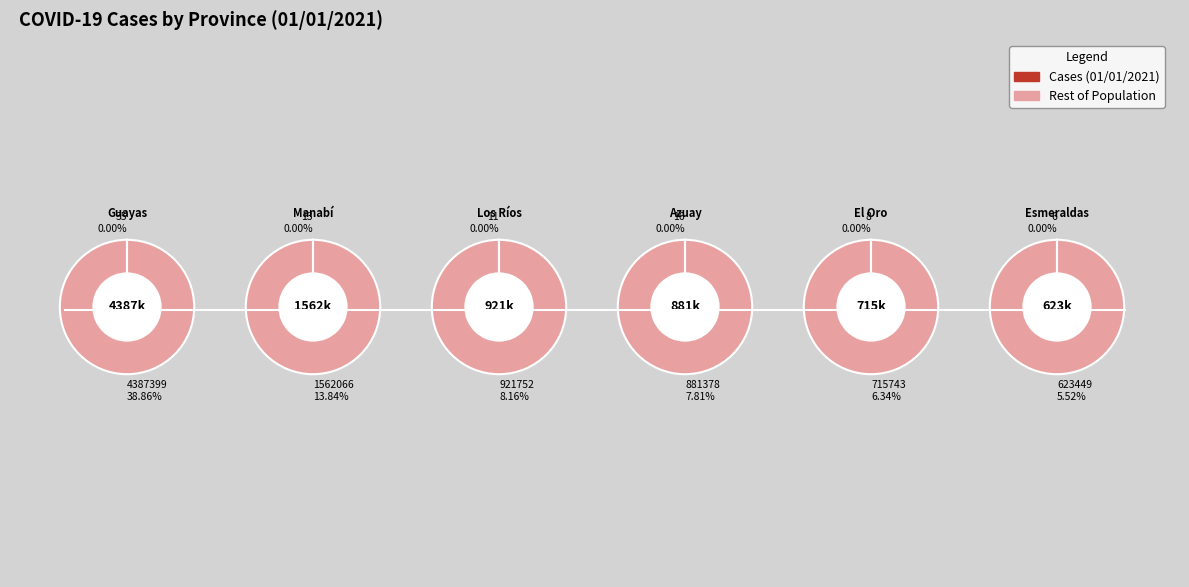

How many slices are in this pie chart?

12